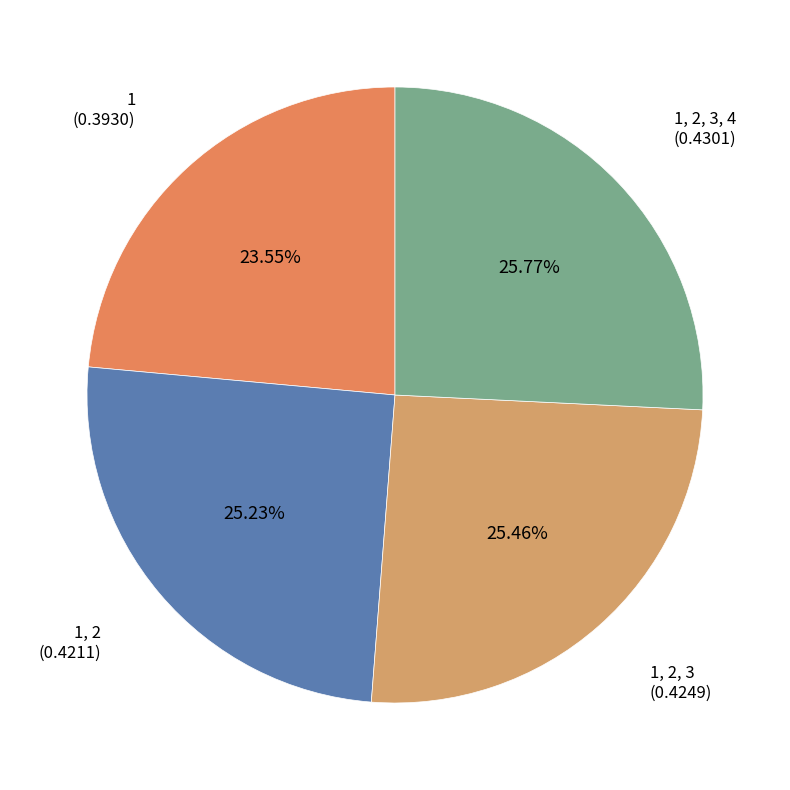

How many slices are in this pie chart?

4